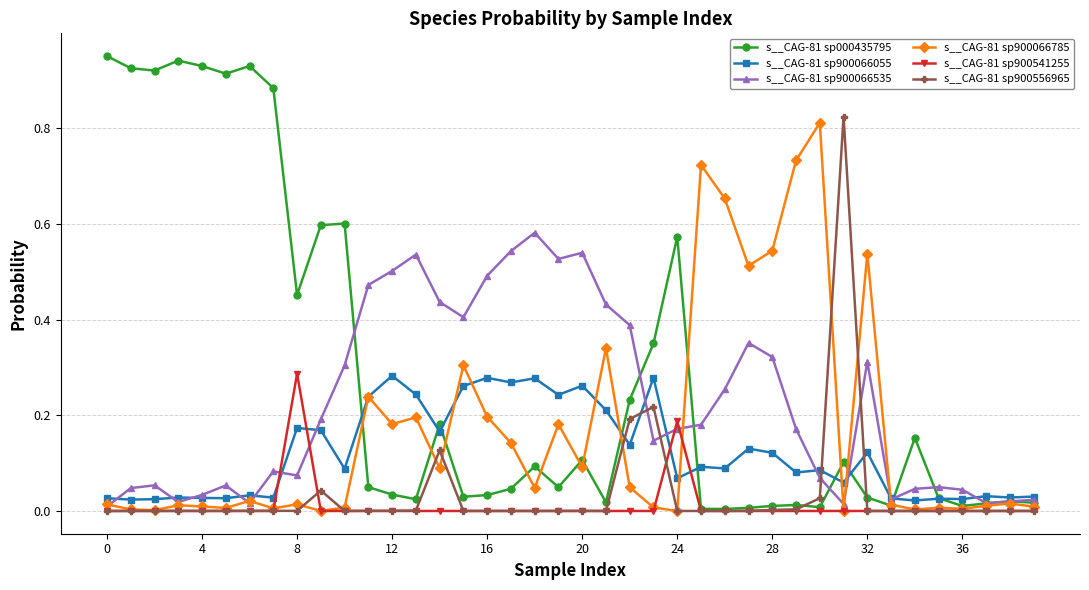

True or false: s__CAG-81 sp900066535 has more than 0 points higher than both neighbors.

True